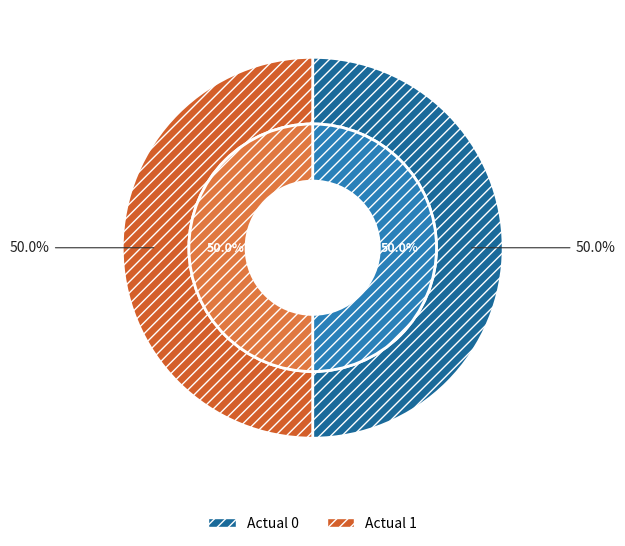

How many segments does this pie chart have?

2